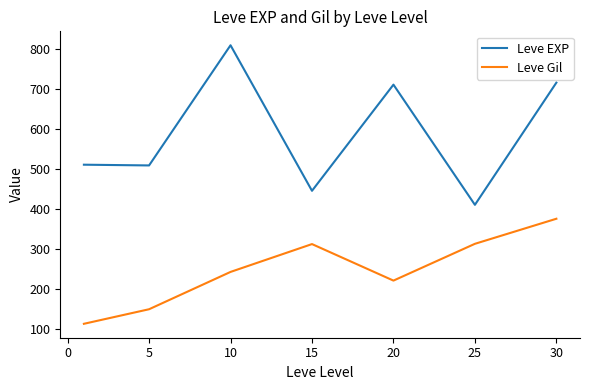

Rank the series by their maximum value, from lowest to highest.

Leve Gil, Leve EXP